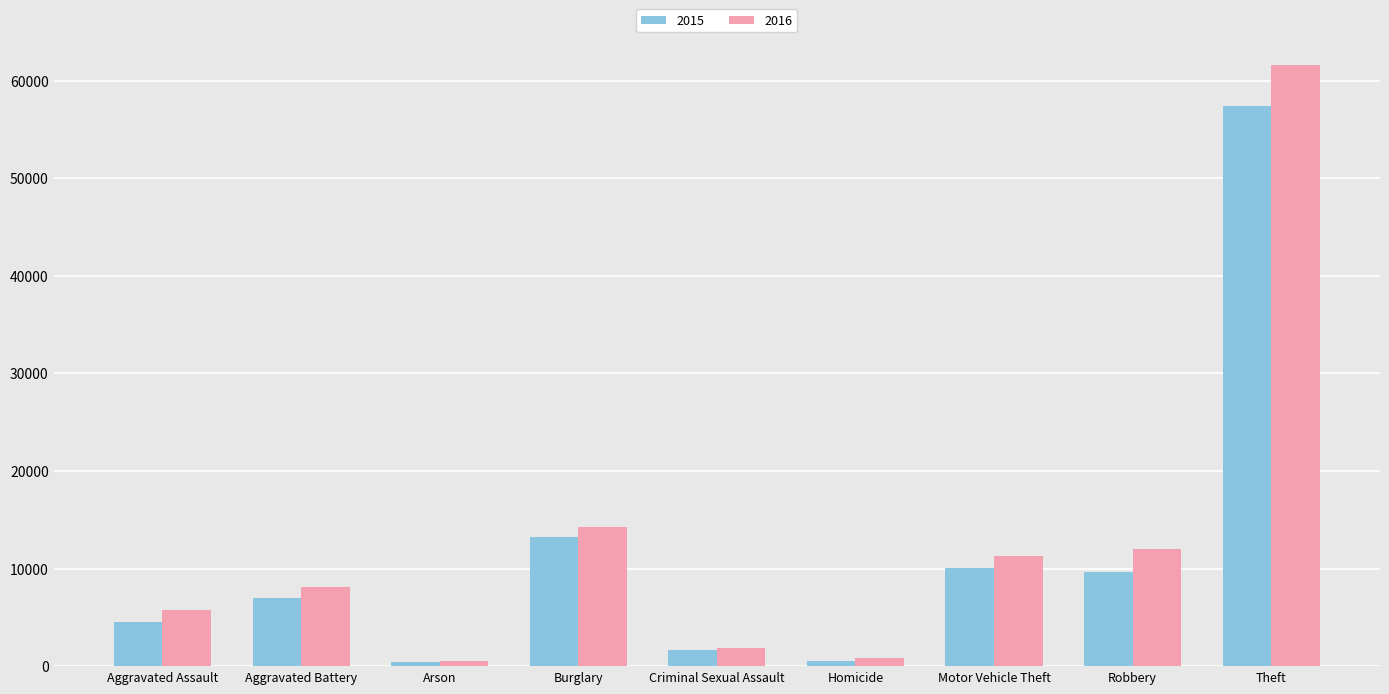

Is the value of 2016 at Burglary greater than the value of 2015 at Aggravated Assault?

Yes